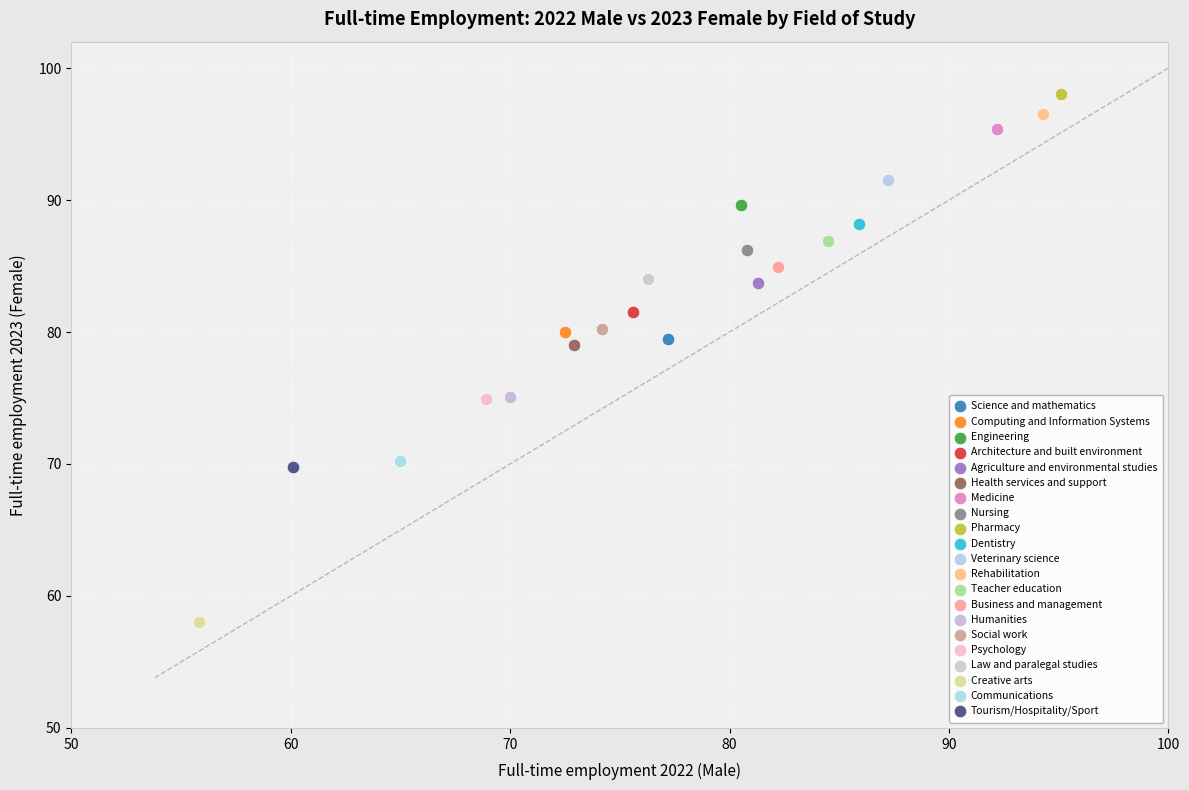

Which series contains the lowest Y value?

Creative arts